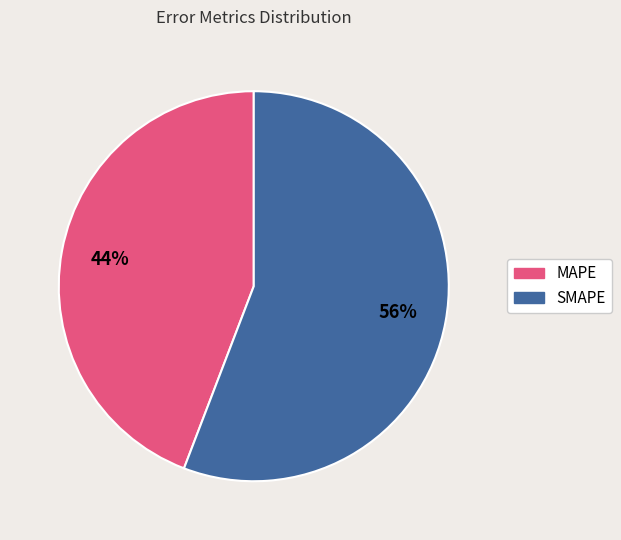

How many slices are in this pie chart?

2